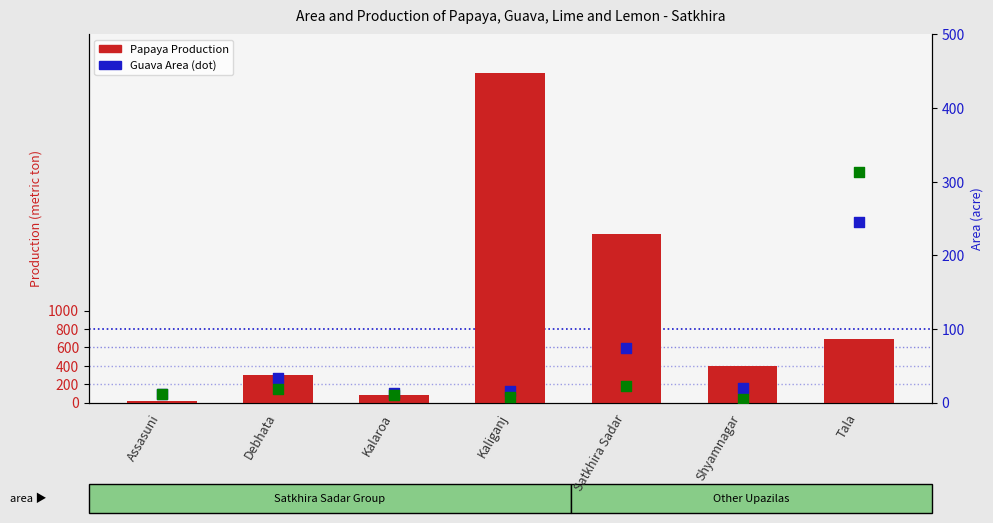

At how many categories does at least one series exceed 2252?

1